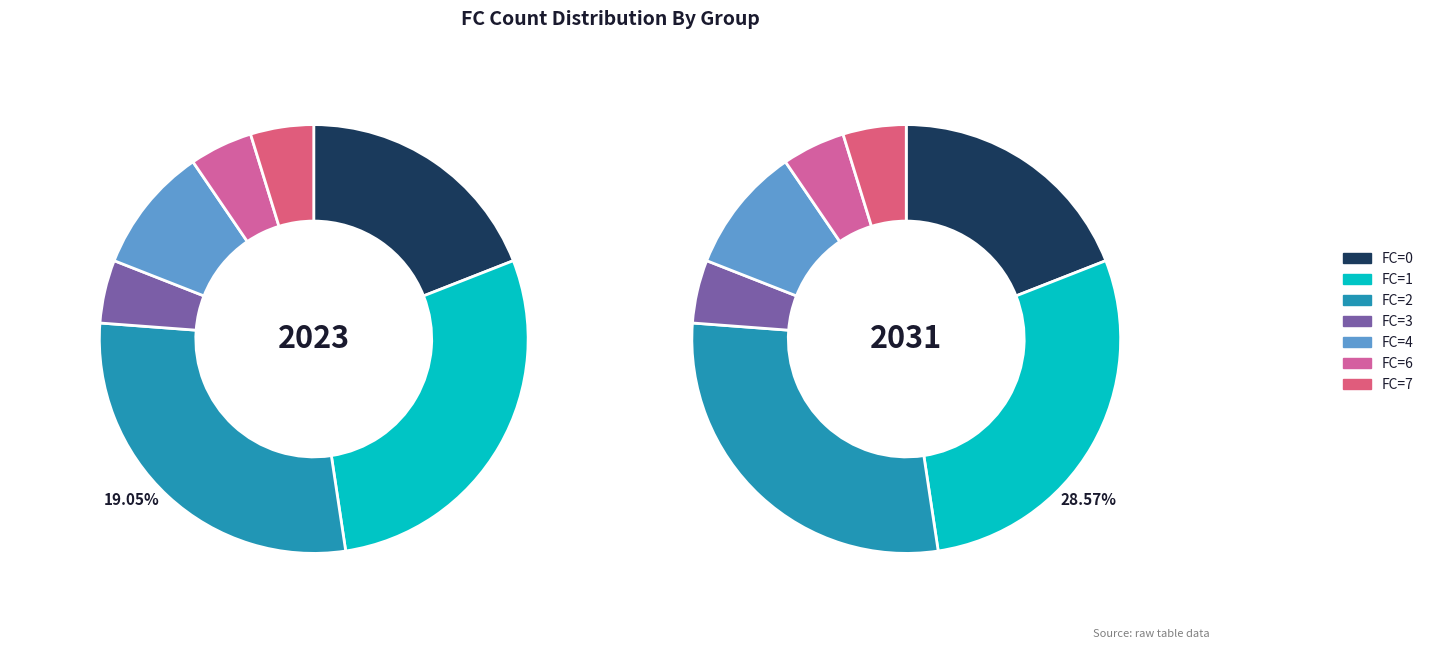

To the nearest percent, what is the average slice percentage?

14%